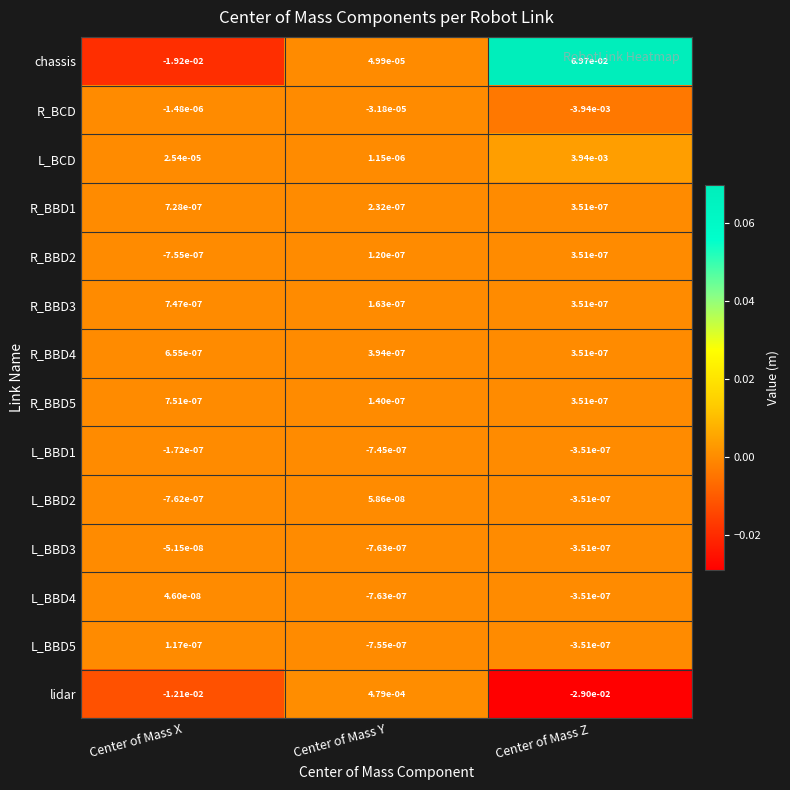

Count the number of categories in the chart.

3